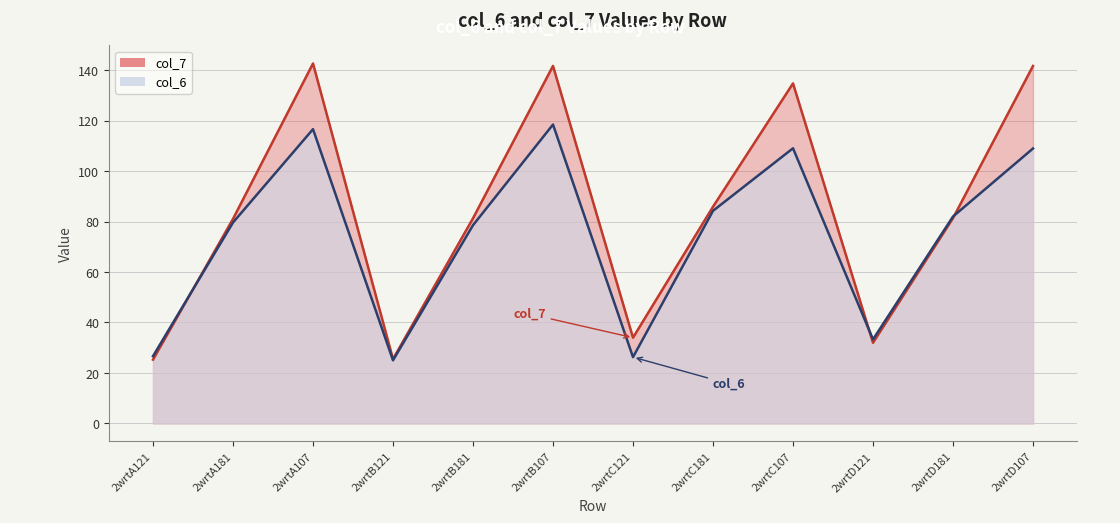

Is the value of col_6 at 2wrtD121 greater than the value of col_7 at 2wrtC121?

No